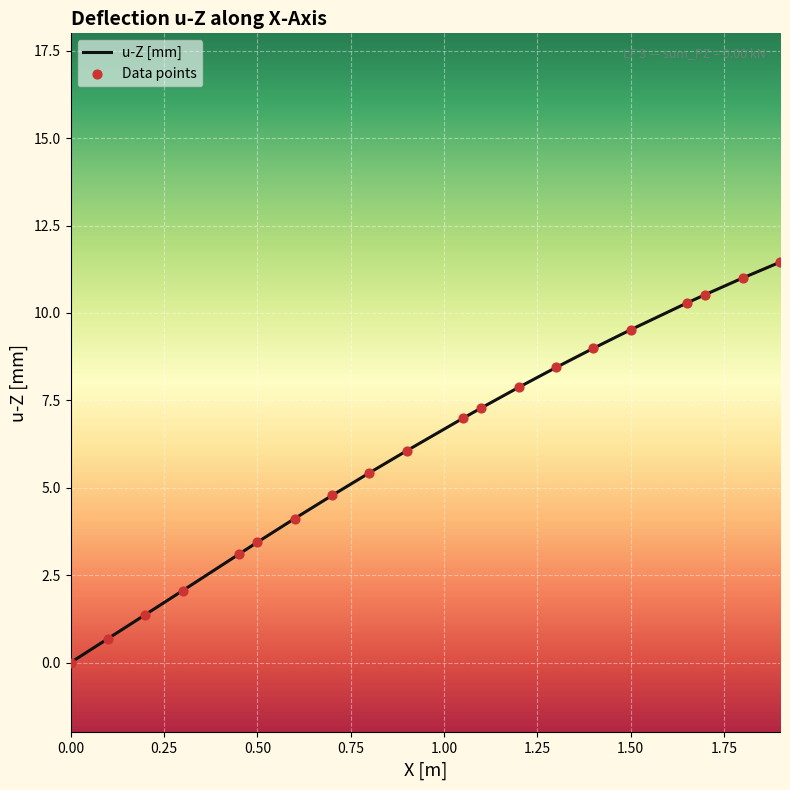

Which series has the widest spread of Y values?

u-Z [mm]